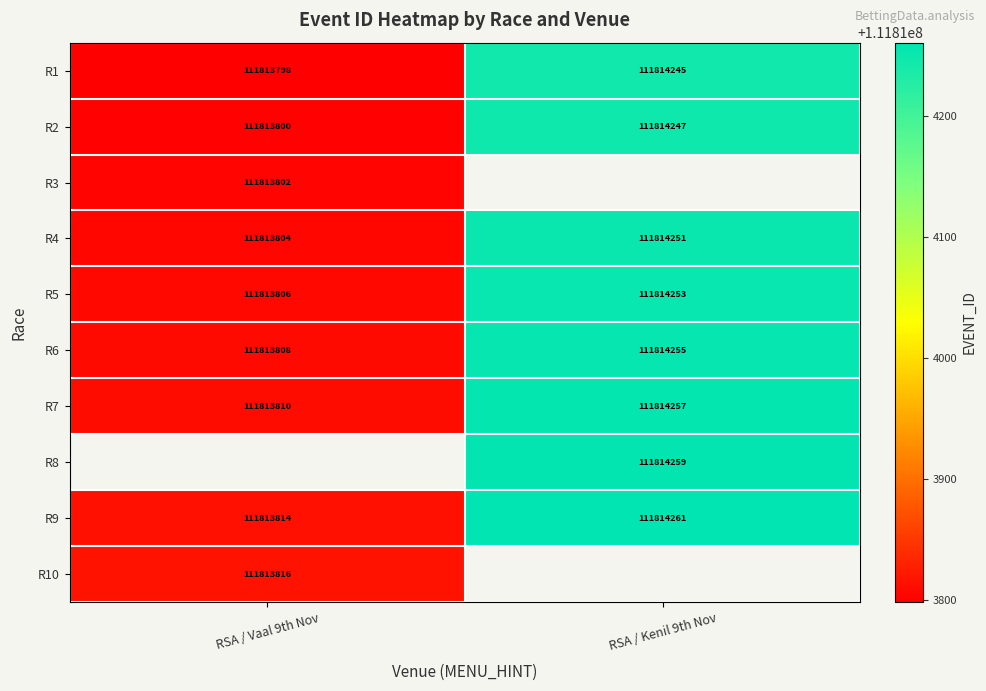

The value of R9 at RSA / Vaal 9th Nov is 177810740. True or false?

False